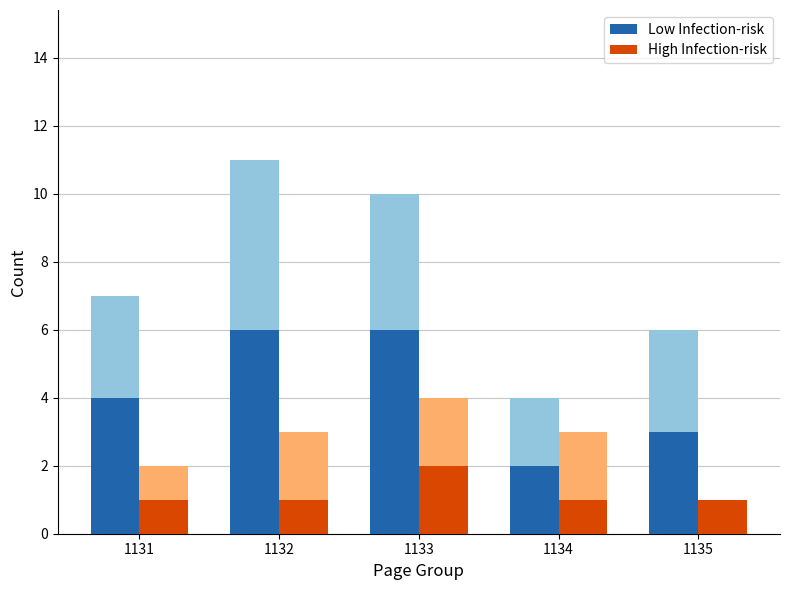

What is the maximum value for High Infection-risk?

2